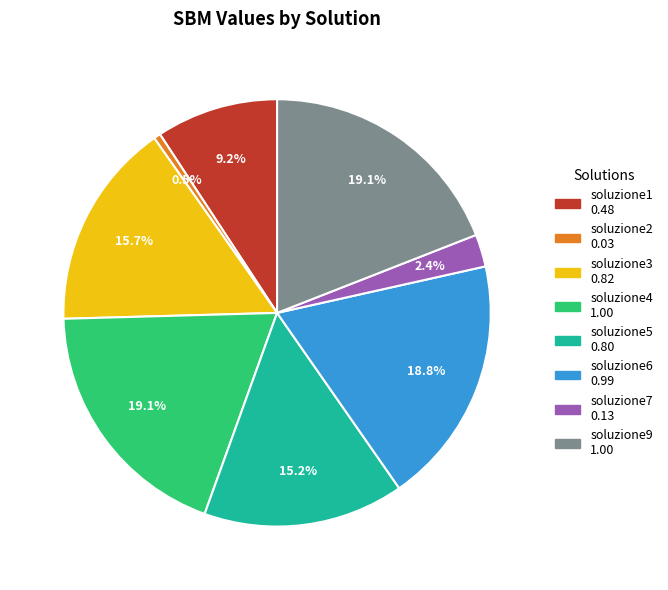

The soluzione6 slice represents 11% of the pie. True or false?

False